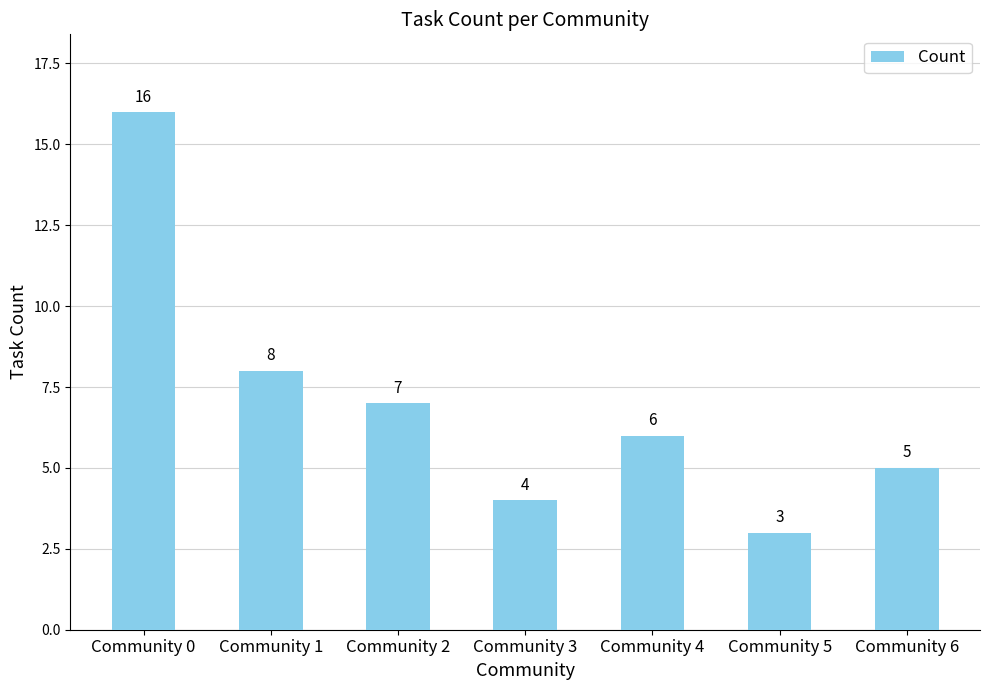

List the labels in order of value, smallest first.

Community 5, Community 3, Community 6, Community 4, Community 2, Community 1, Community 0